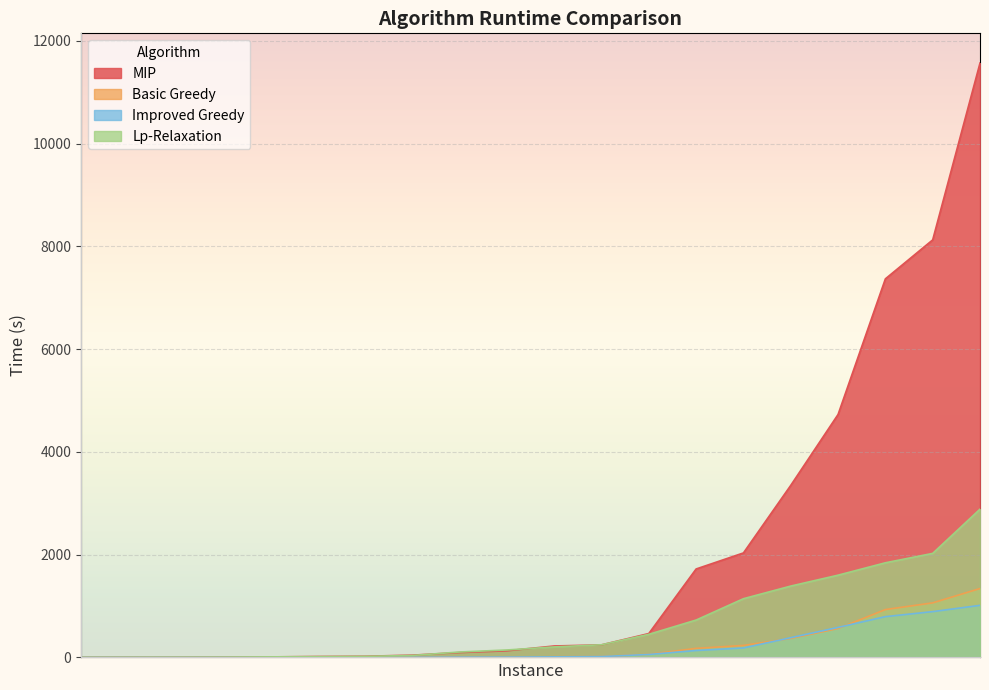

What is the difference between the highest and lowest values at 7?

22.1